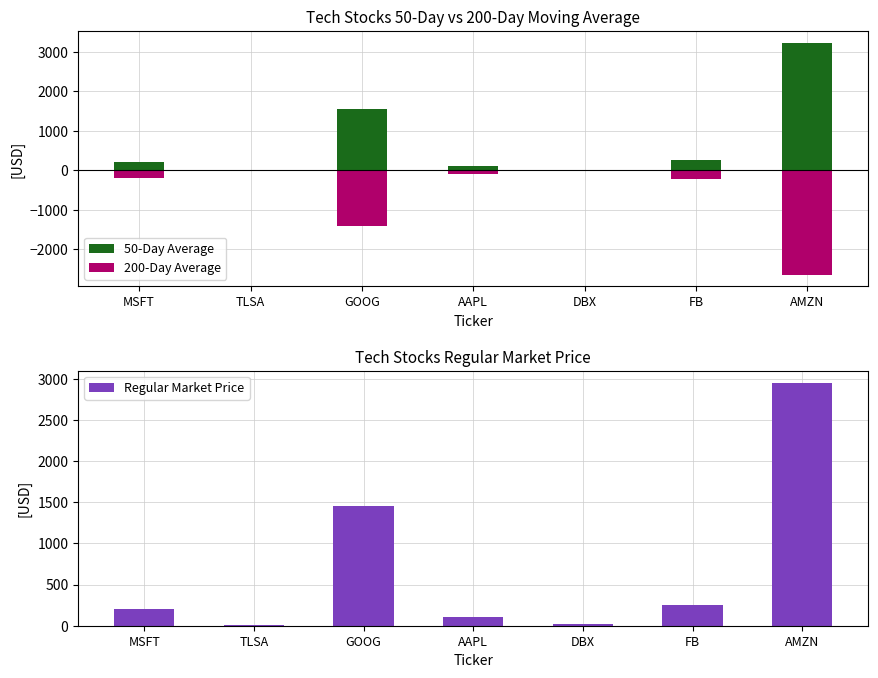

Reading right to left, list all the values displayed in this chart.

50-Day Average: 3233.5	270.7	20.5	117.3	1551.9	4.1	212.9
200-Day Average: -2637.7	-222.2	-20.6	-88.3	-1399.3	-2.6	-188.8
Regular Market Price: 2954.9	252.5	19.3	106.8	1460.0	3.9	200.4